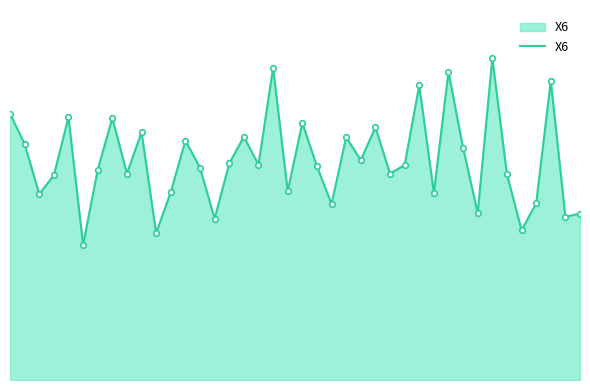

What is the approximate value at 9?

31.1